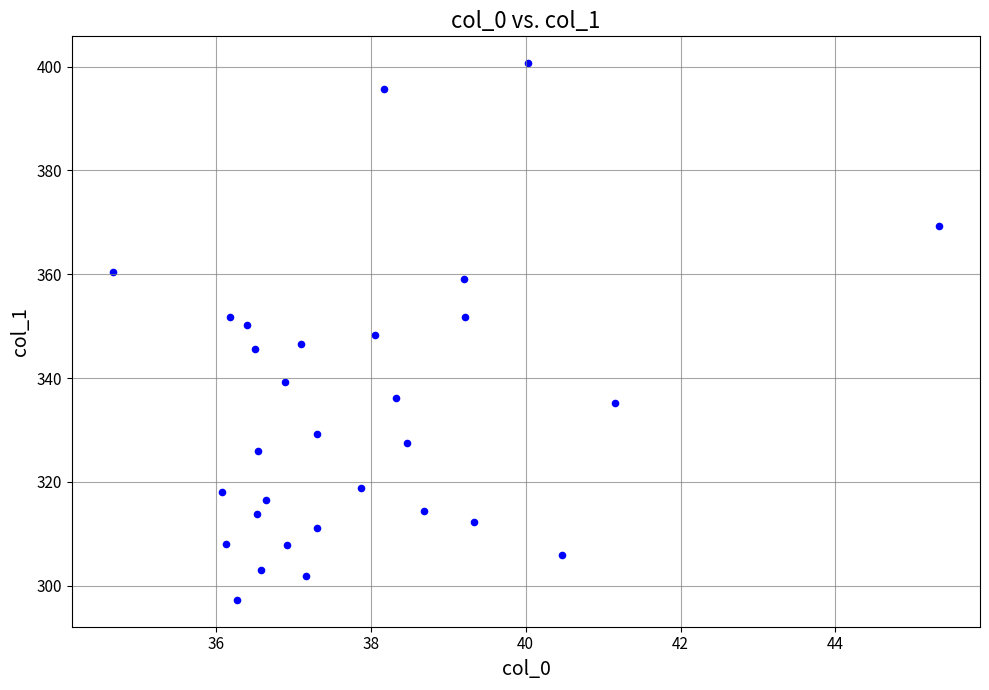

What is the range of Y values (max minus min)?

103.4